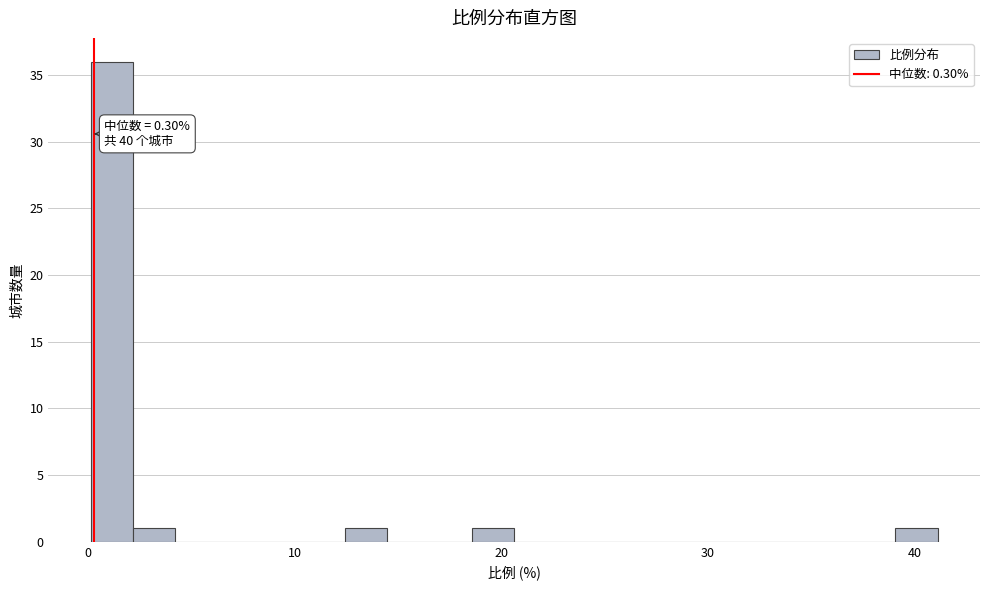

Around what value on the x-axis is the tallest bar? Give the approximate position of its centre, as read against the axis.

1